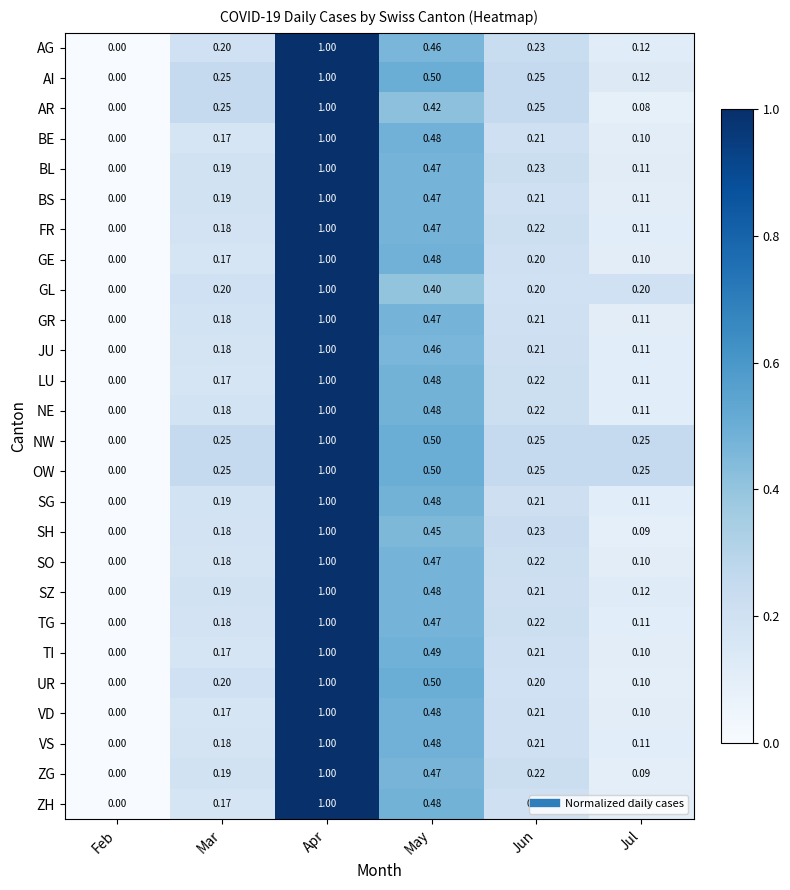

Where is AR nearest to the value 0?

Feb